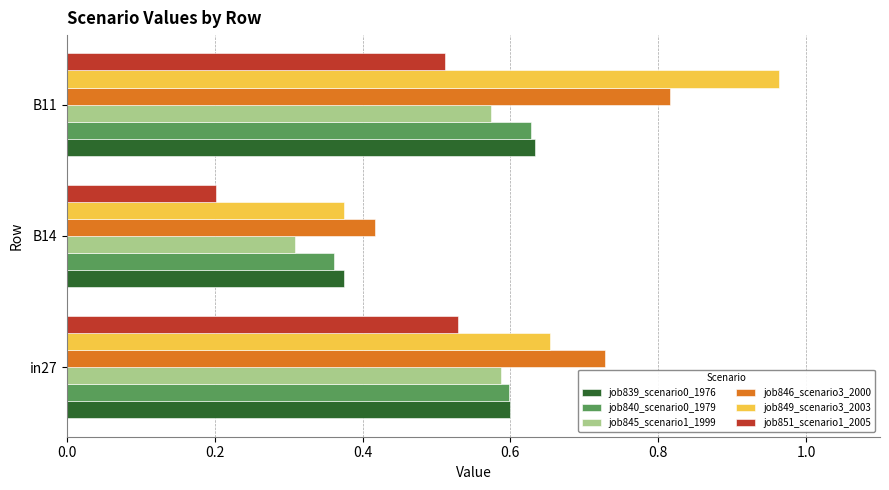

What is the lowest value of the job845_scenario1_1999 series?

0.3